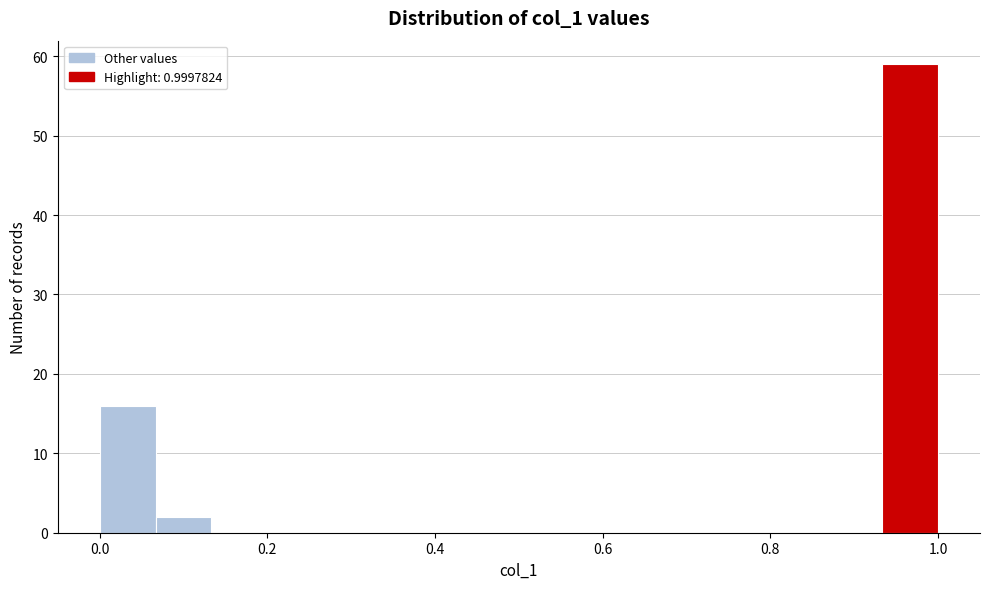

Around what value on the x-axis is the tallest bar? Give the approximate position of its centre, as read against the axis.

0.96